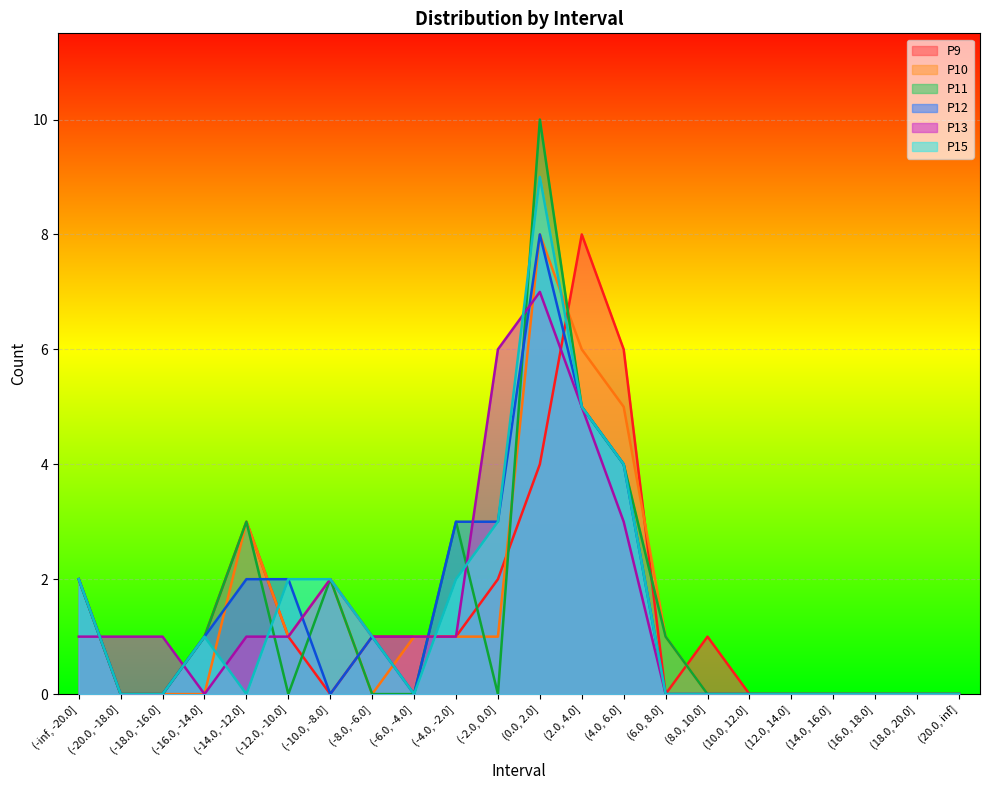

In P9, how many points are lower than both neighbors (excluding endpoints)?

2